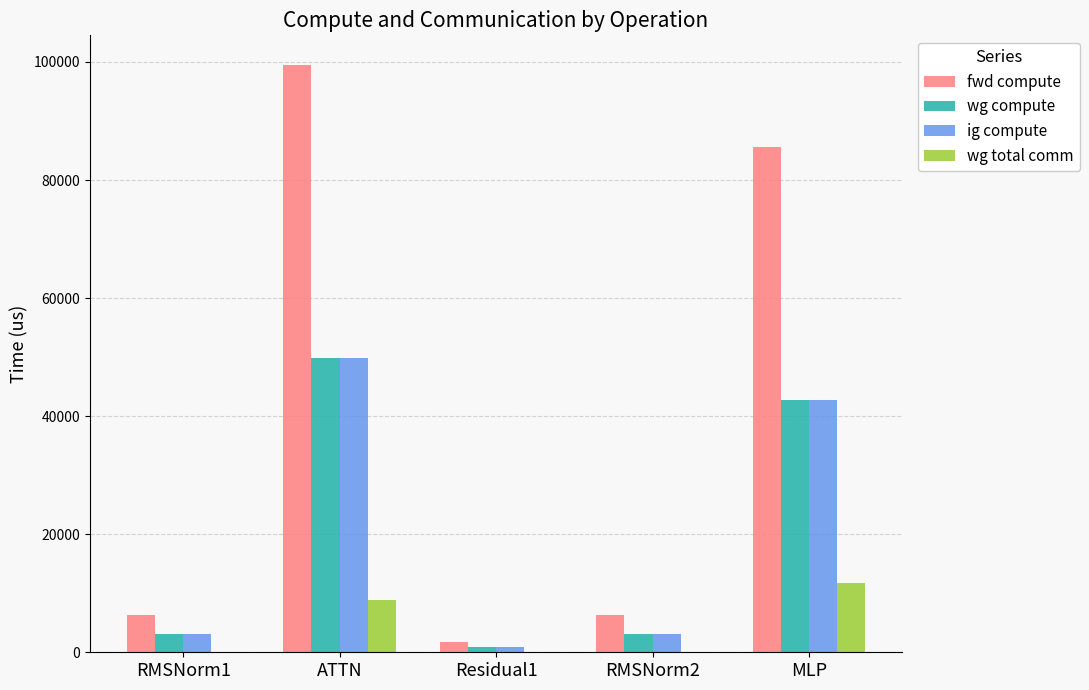

The wg total comm series shows 4078.8 at ATTN. True or false?

False